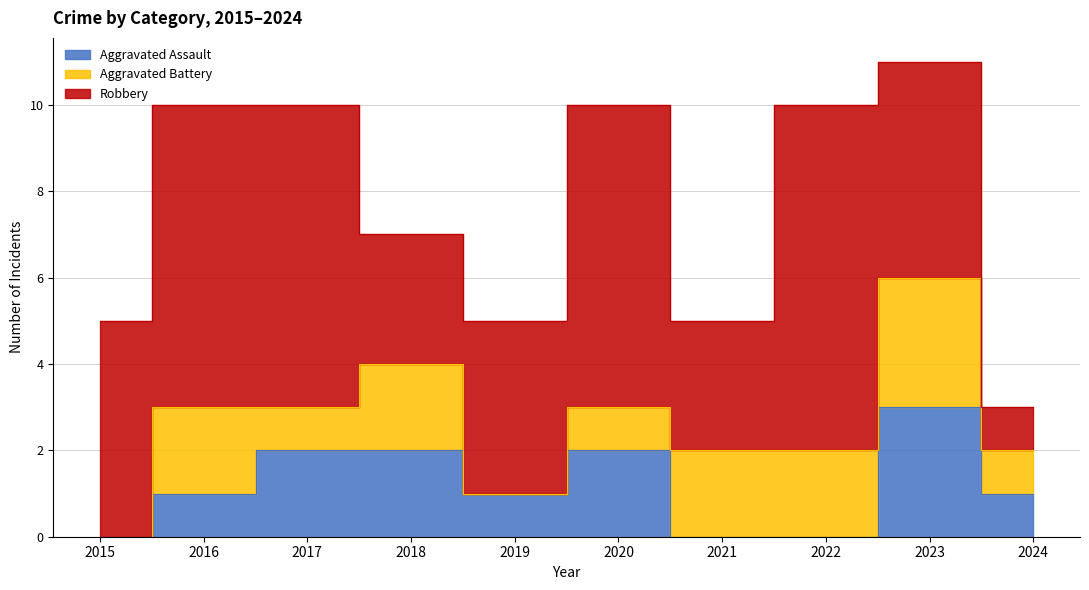

Which series ends up on top after the final intersection of Aggravated Assault and Aggravated Battery?

Aggravated Battery